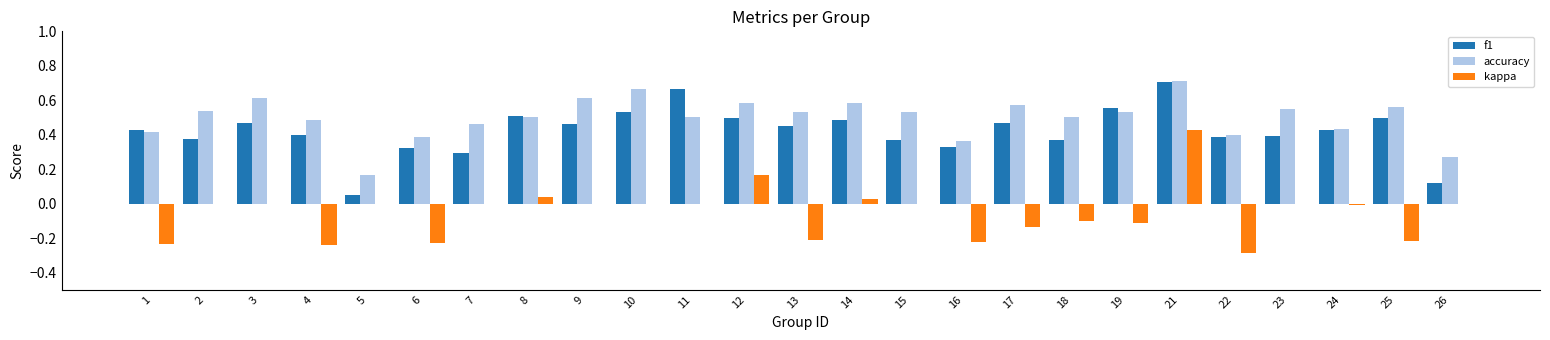

Is it true that f1 equals 0.7 at 21?

True